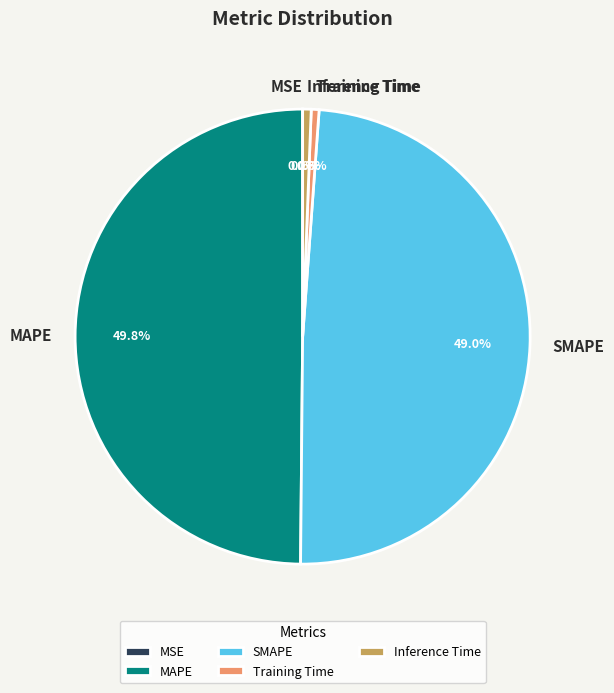

What percentage is the SMAPE slice, to the nearest percent?

49%